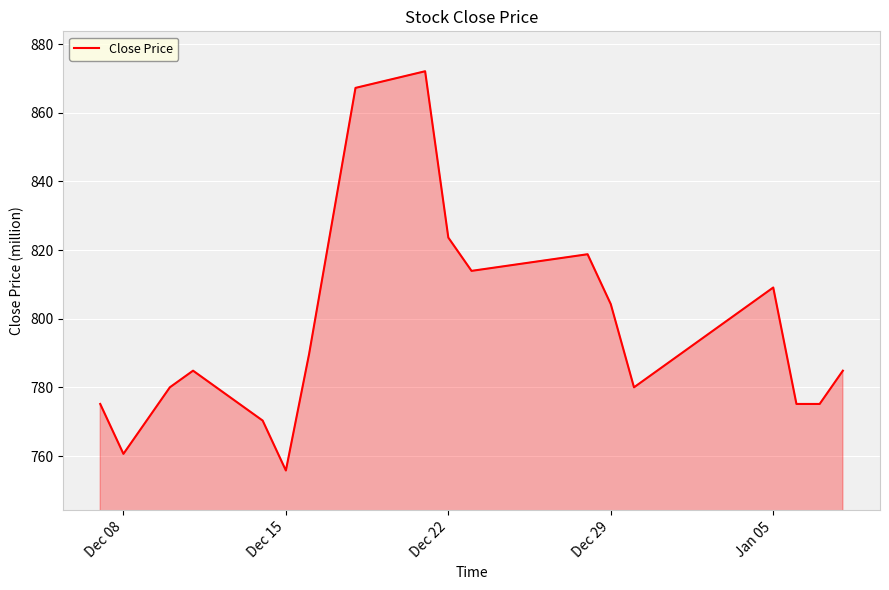

How many lines are shown in the chart?

1